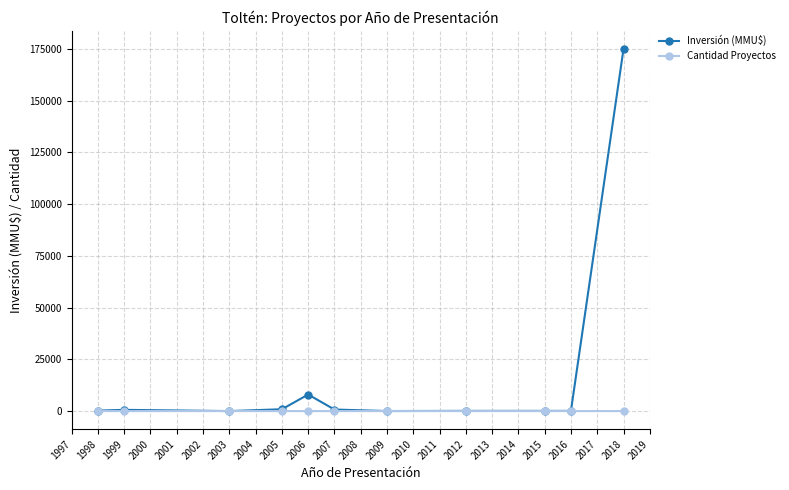

After their last crossing, which series has the higher values: Inversión (MMU$) or Cantidad Proyectos?

Inversión (MMU$)